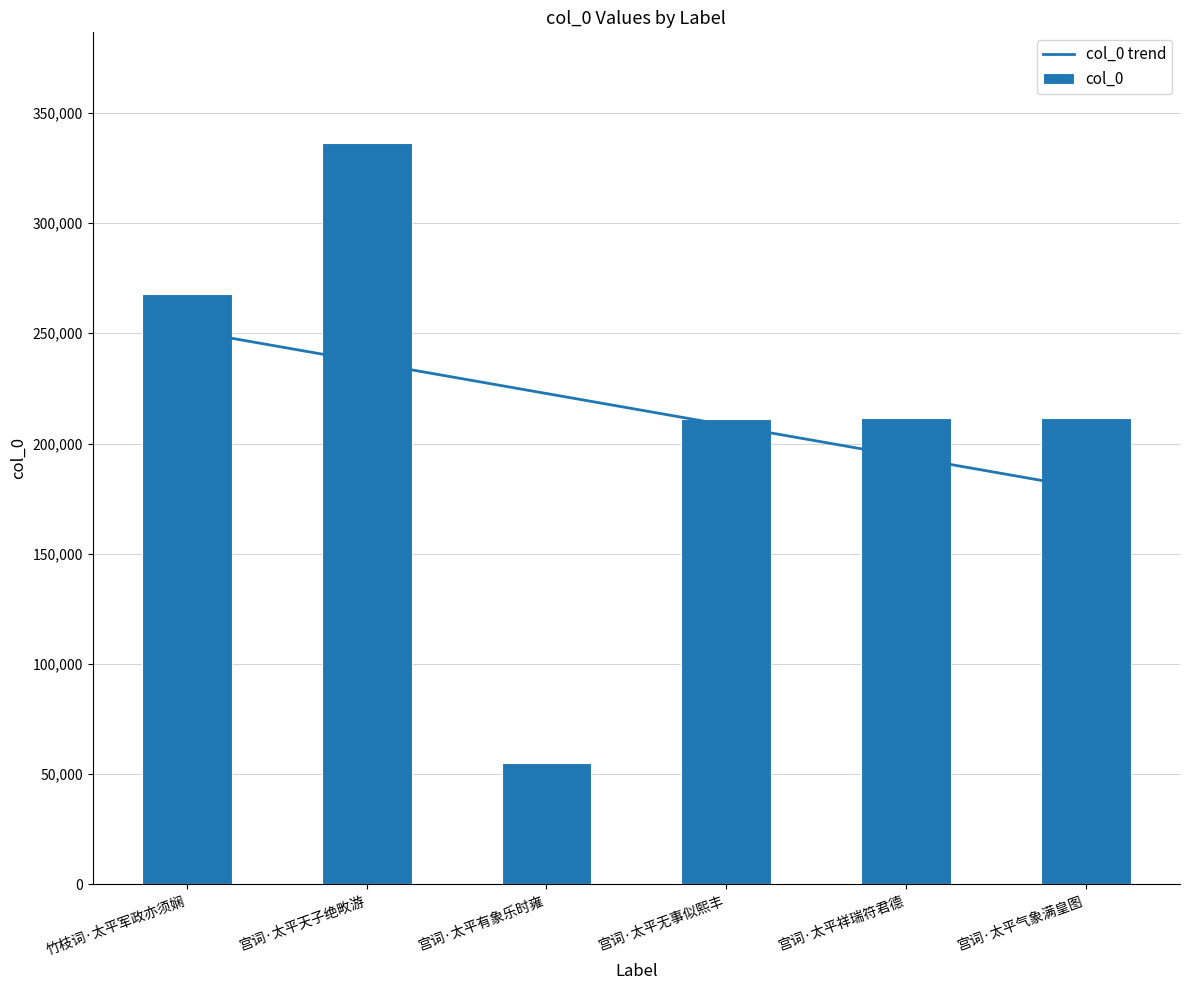

Between 竹枝词·太平军政亦须娴 and 宫词·太平气象满皇图, which series saw the biggest shift?

col_0 trend